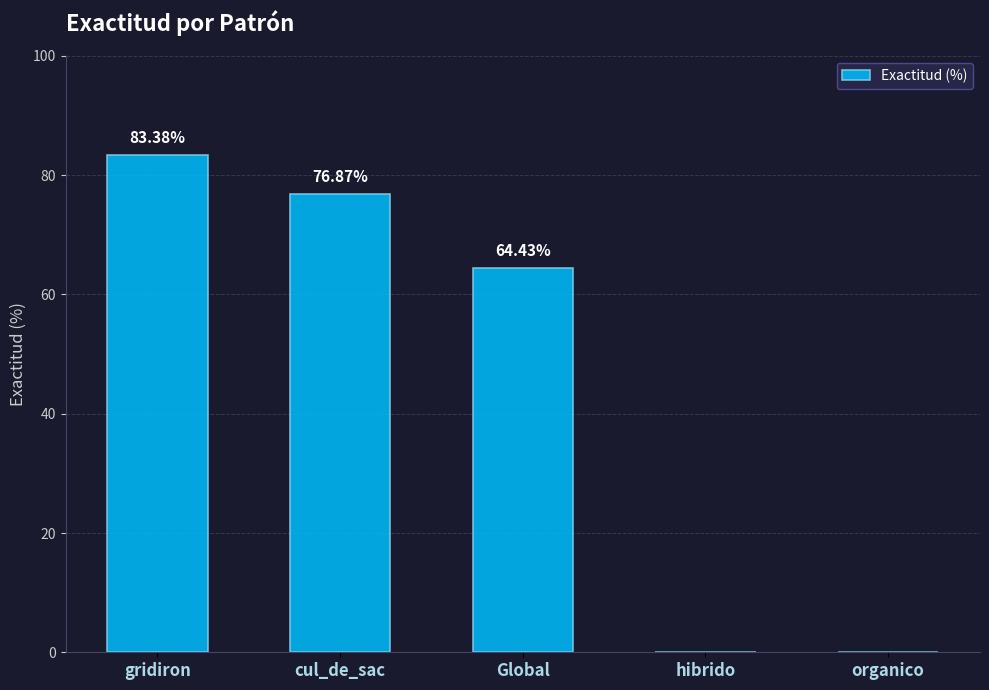

Where is the data nearest to the value 41?

Global